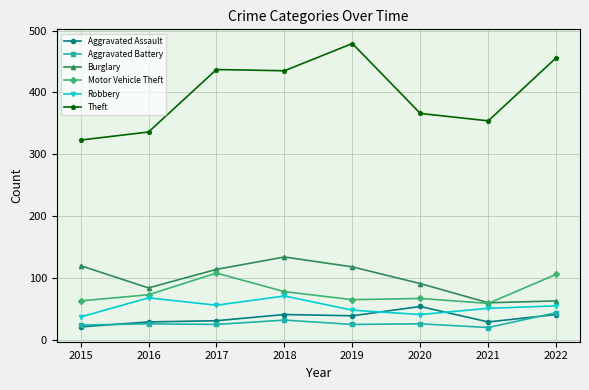

How many values in the Aggravated Assault series are below 39?

4